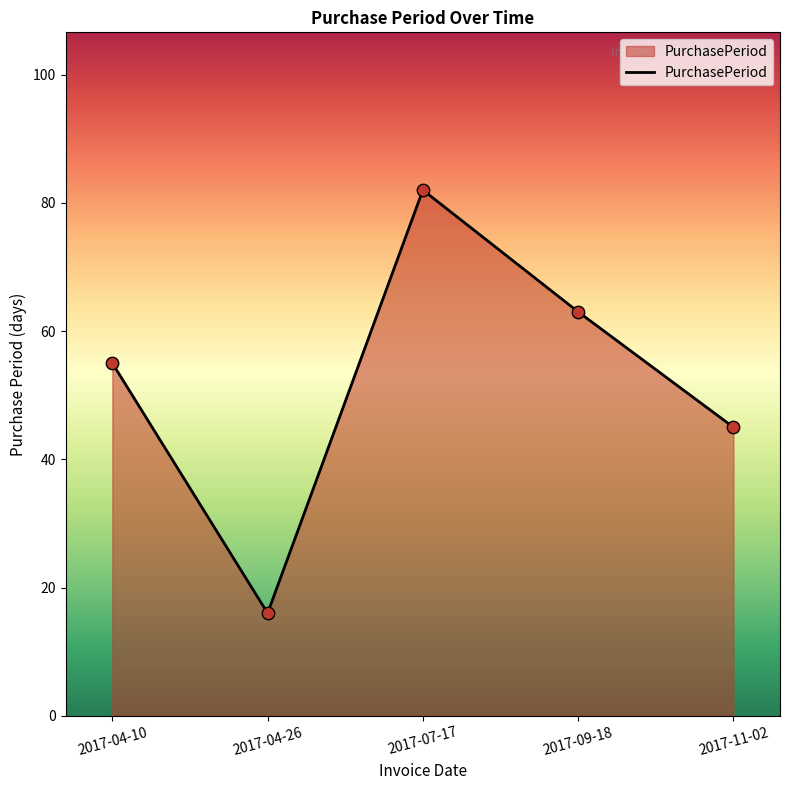

What is the ratio of the value at 2017-04-26 to the value at 2017-11-02?

0.4